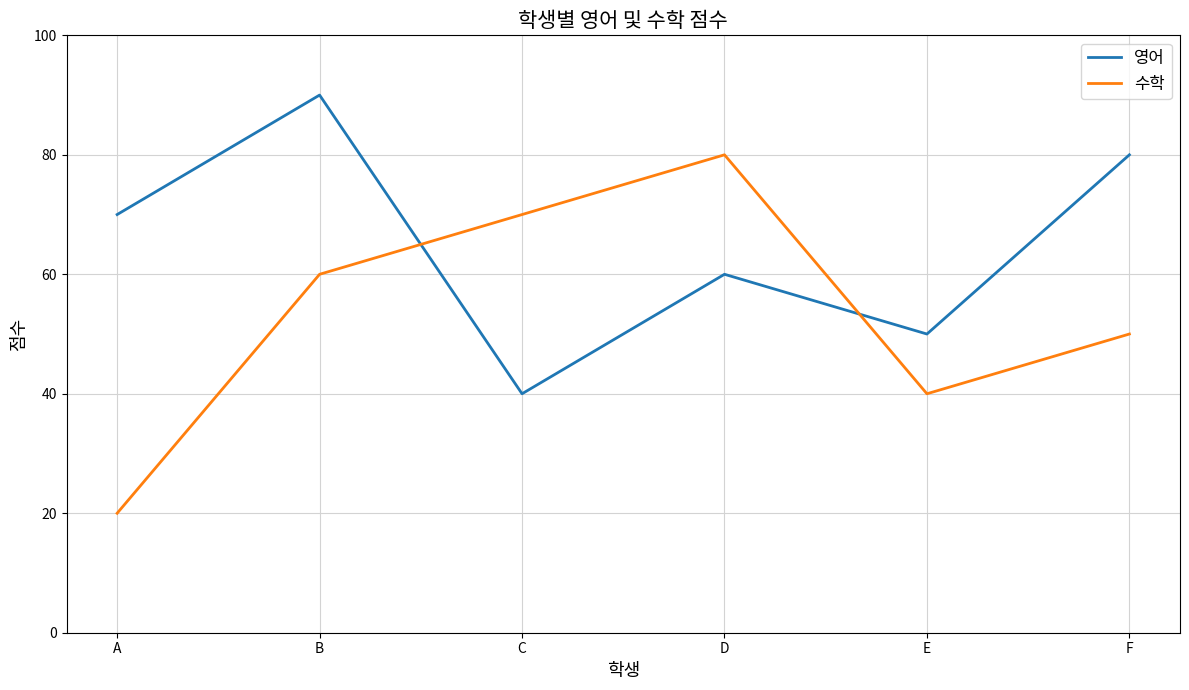

Rank the series by their average value, from lowest to highest.

수학, 영어